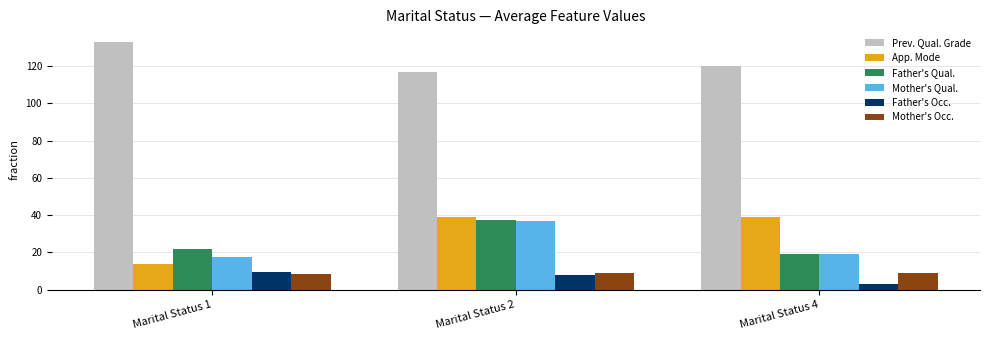

At how many categories does at least one series exceed 58?

3